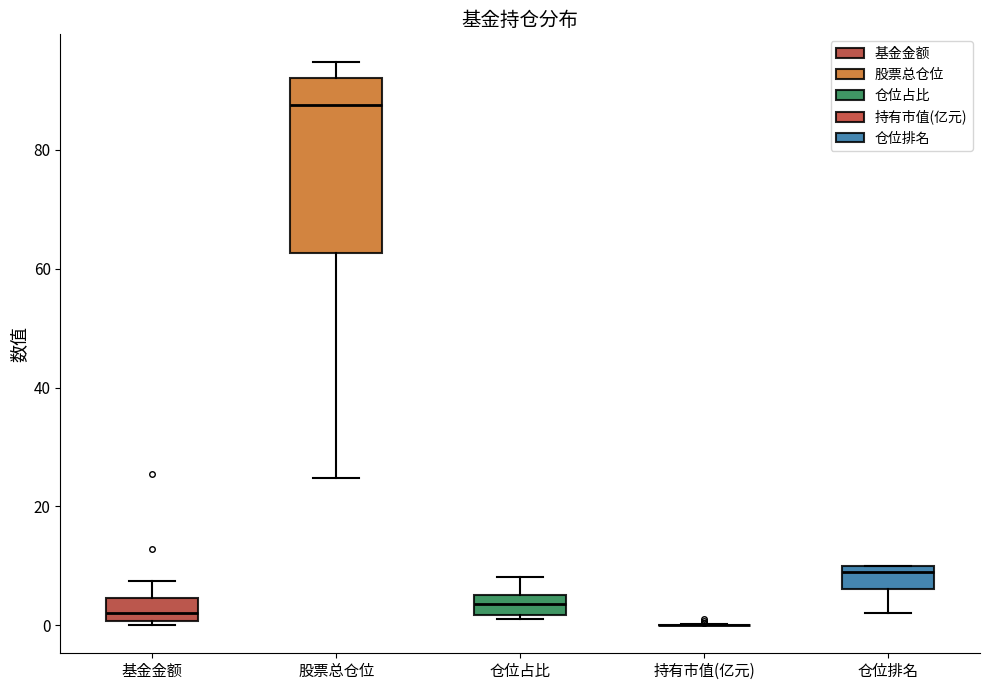

Which box is the tallest, from its lower edge to its upper edge?

股票总仓位